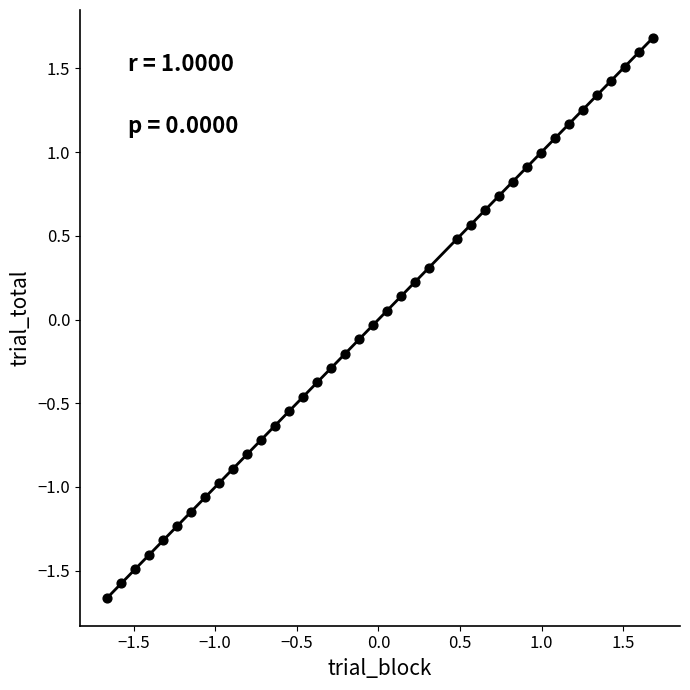

What is the range of X values (max minus min)?

3.3